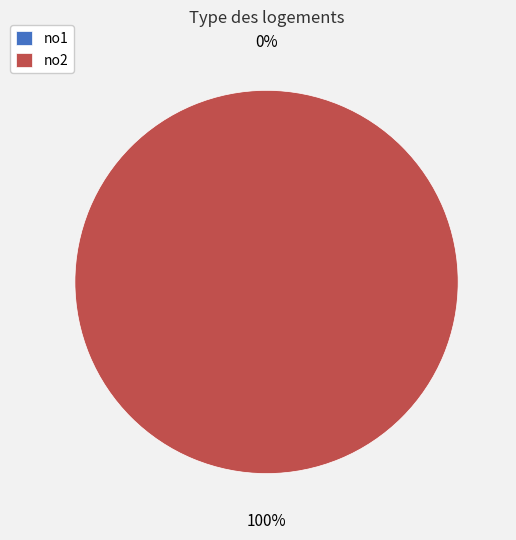

Which has a higher value, no1 or no2?

no2